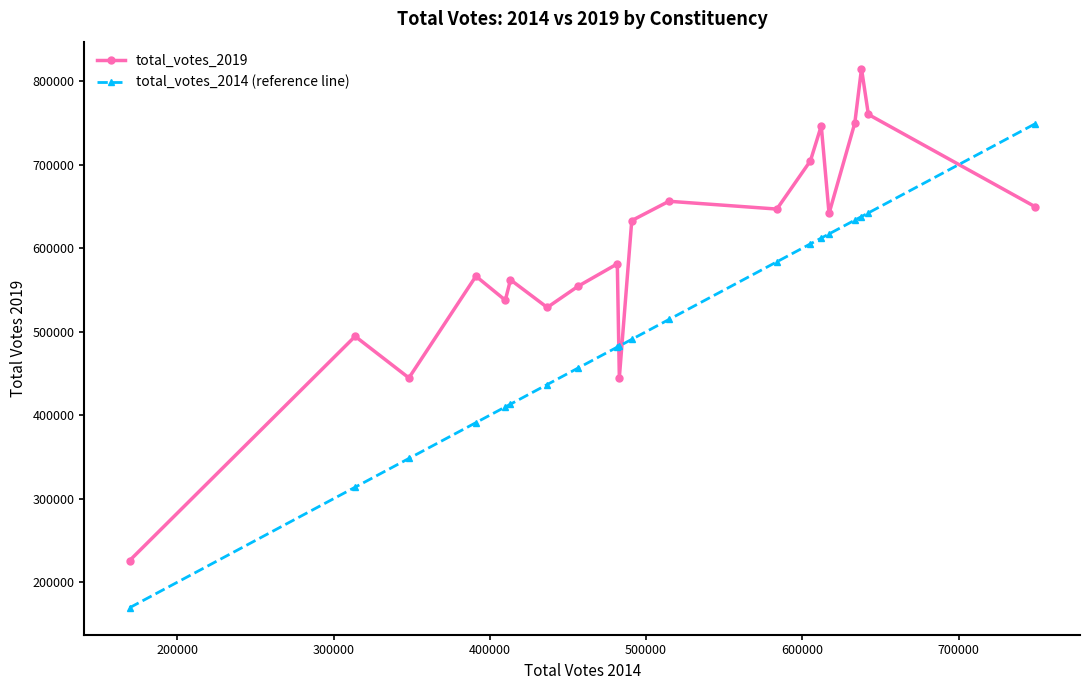

What is the minimum value for total_votes_2019?

225796